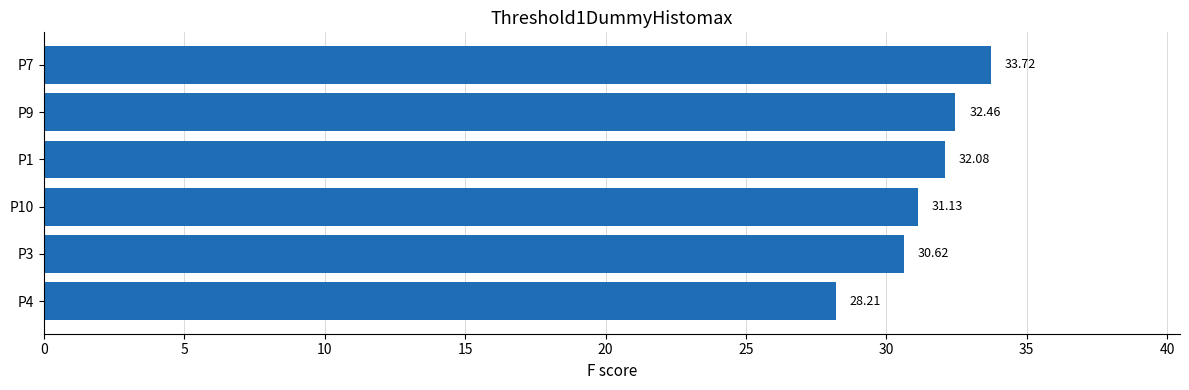

List the labels in order of value, largest first.

P7, P9, P1, P10, P3, P4